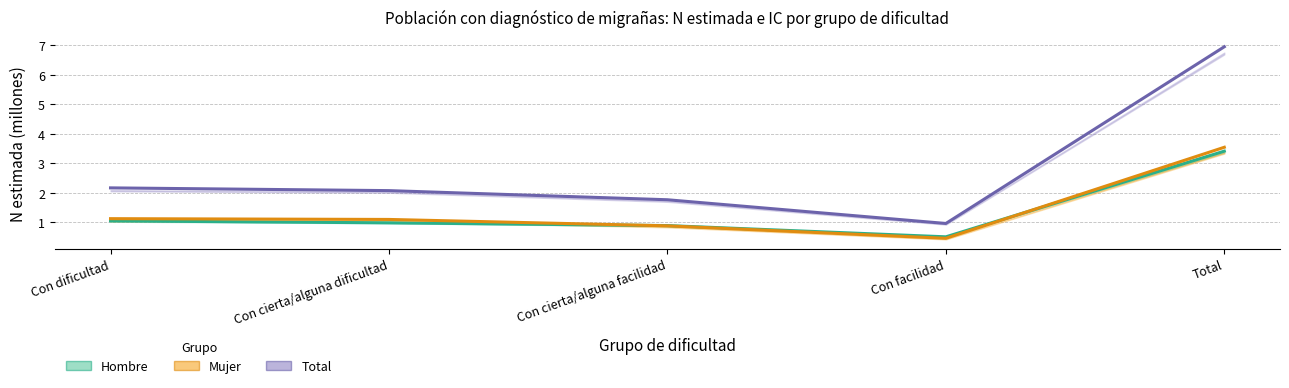

What is the difference between the second highest and second lowest values in the Total series?

0.4